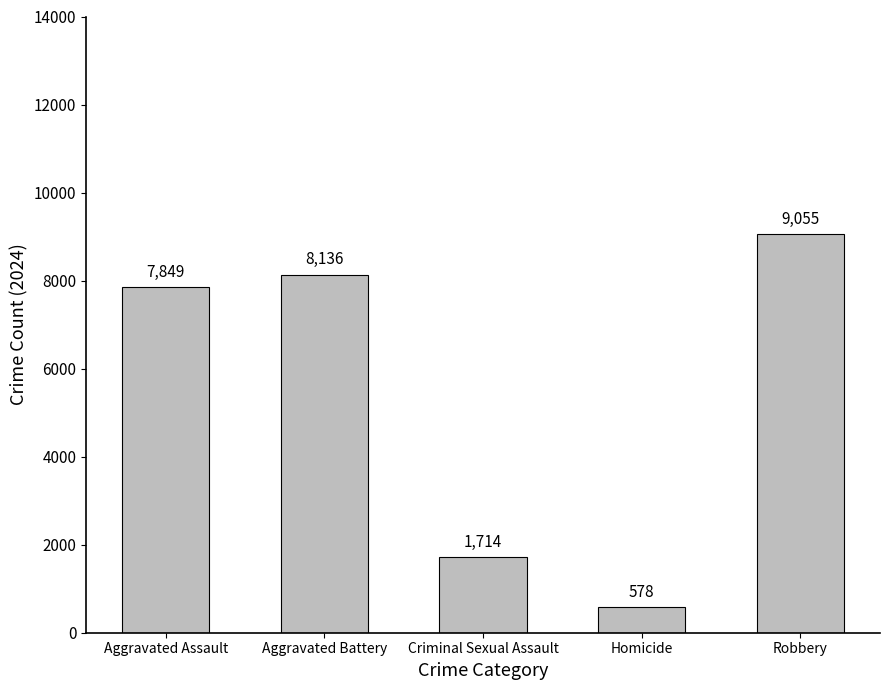

Rank the categories by value from highest to lowest.

Robbery, Aggravated Battery, Aggravated Assault, Criminal Sexual Assault, Homicide